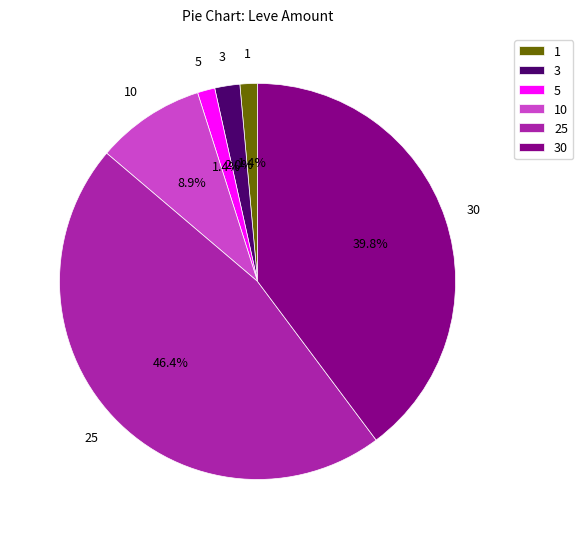

Combined, do 5 and 1 account for over 50%?

No